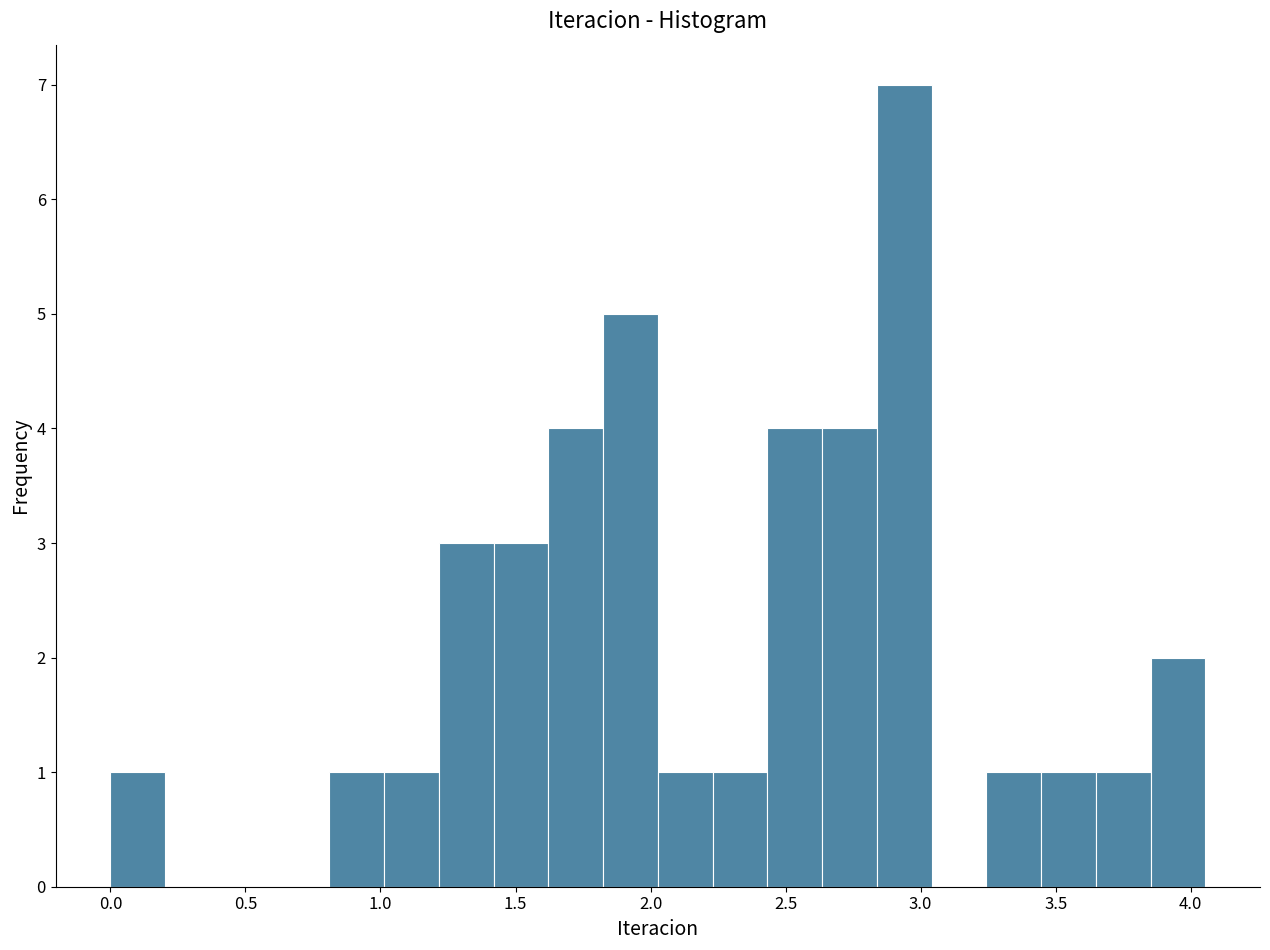

Over which range of the x-axis is the bar tallest?

2.85 to 3.05